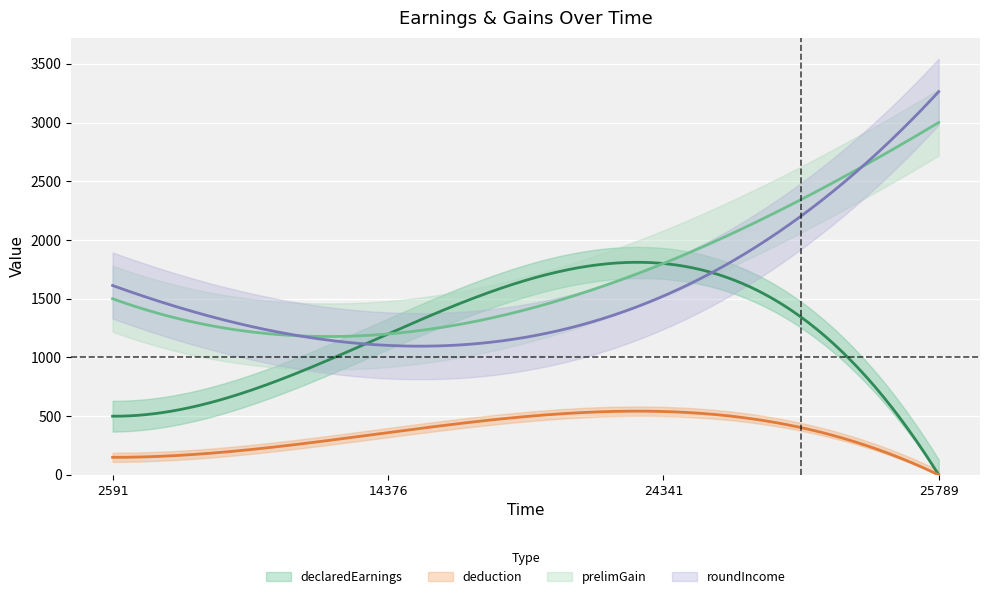

True or false: declaredEarnings has more than 0 points higher than both neighbors.

True